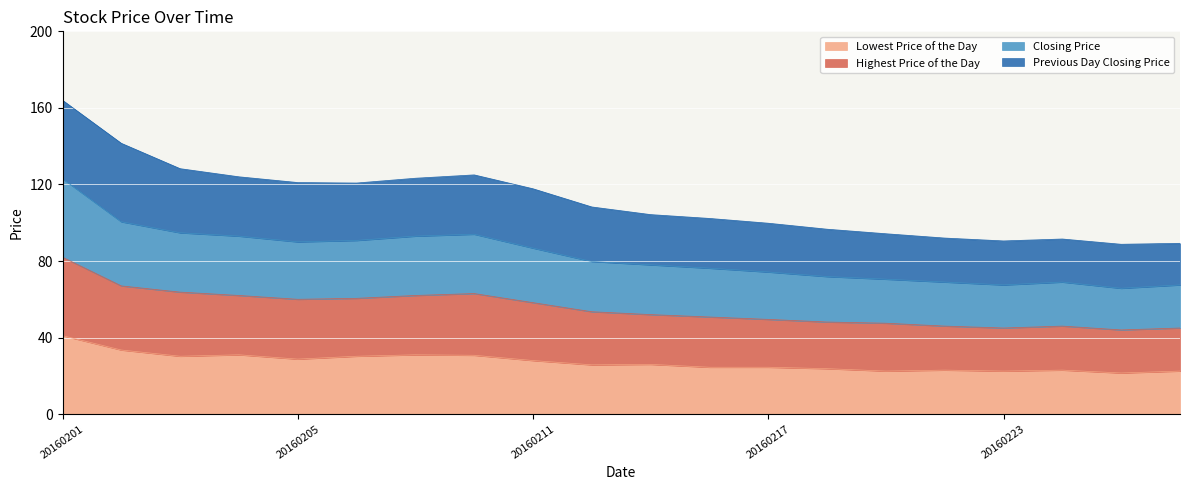

At which category is the sum across all series the highest?

20160201